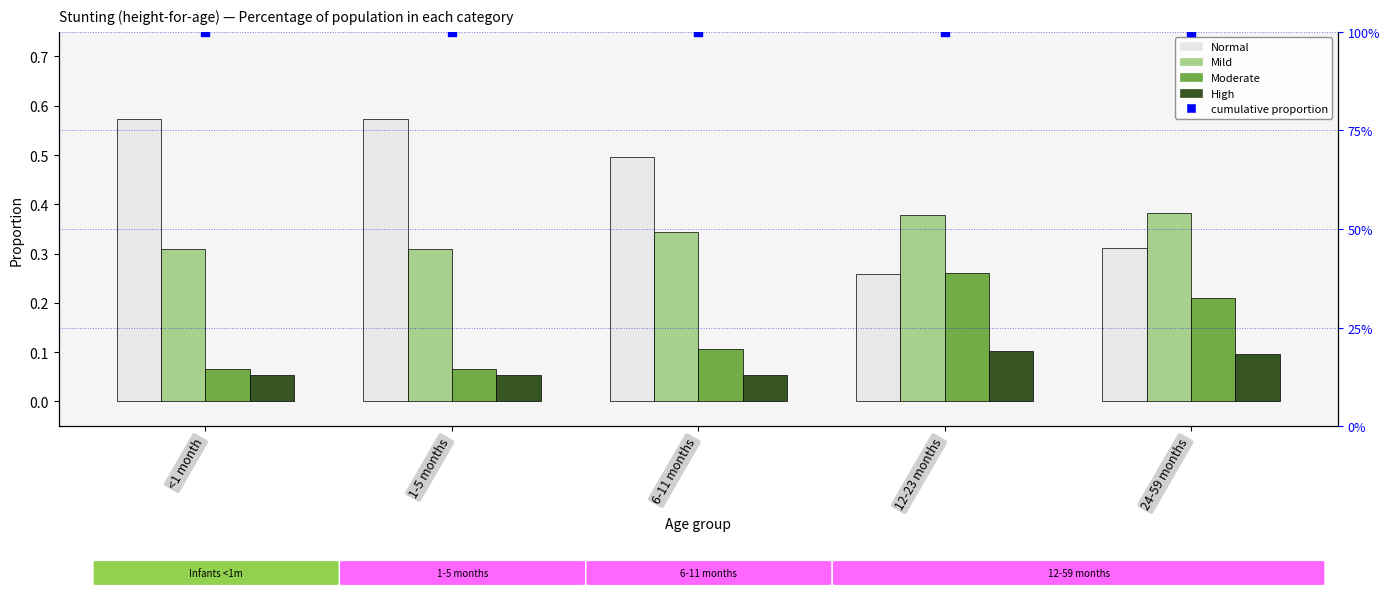

Which series reaches the minimum Y coordinate?

High